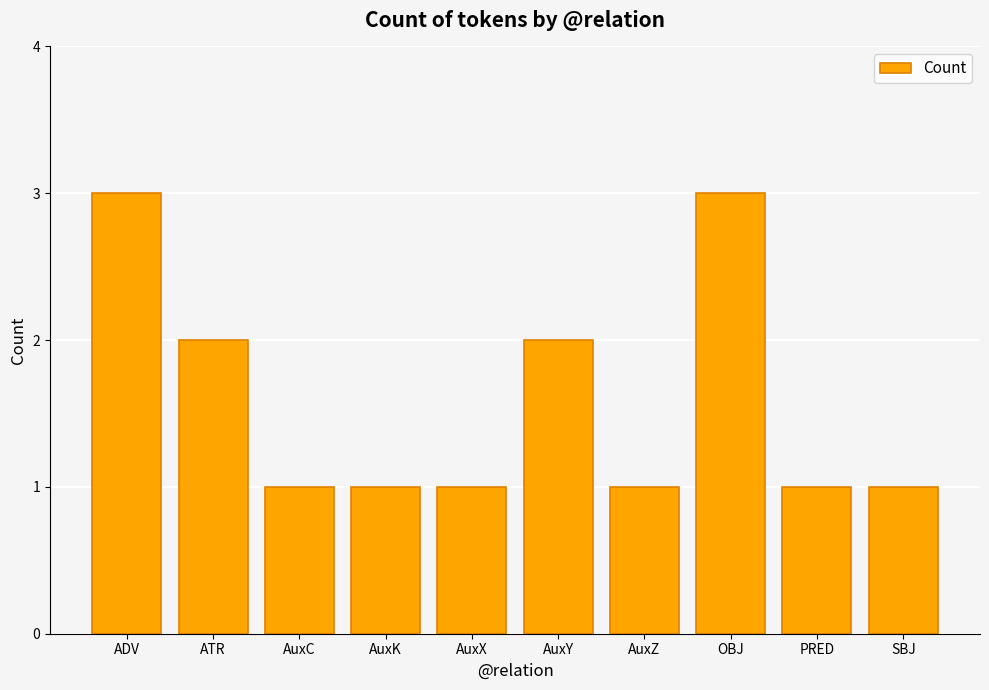

What is the greatest value displayed?

3